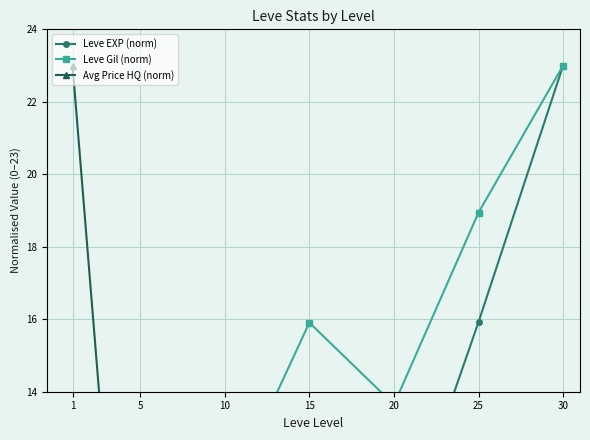

The Leve EXP (norm) series shows 7.1 at 15. True or false?

True